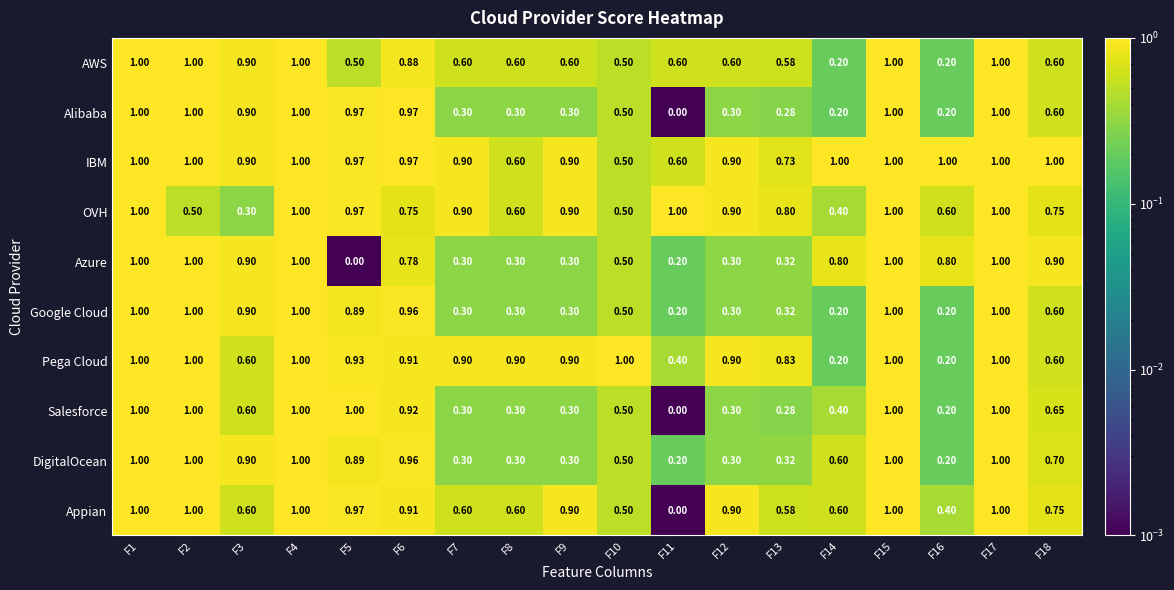

Which series has the largest total across all categories?

IBM